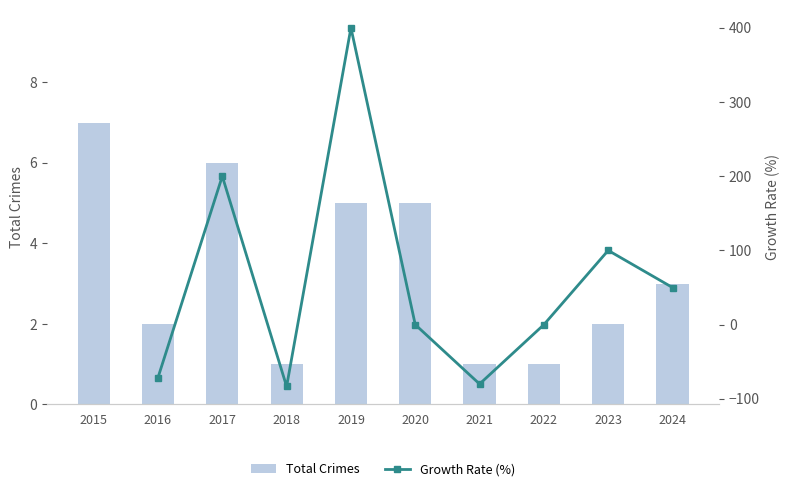

True or false: the data shows 7 at 2015.

True